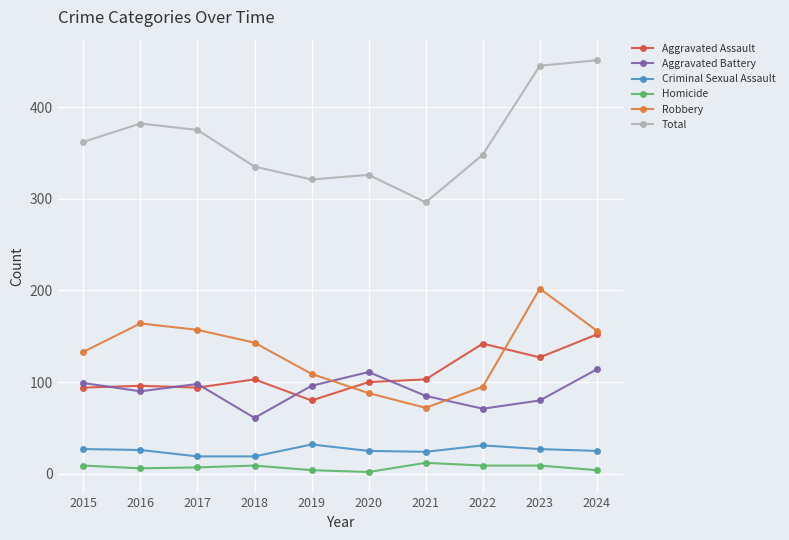

What is the value of the Aggravated Battery point at the 2nd from the left?

90